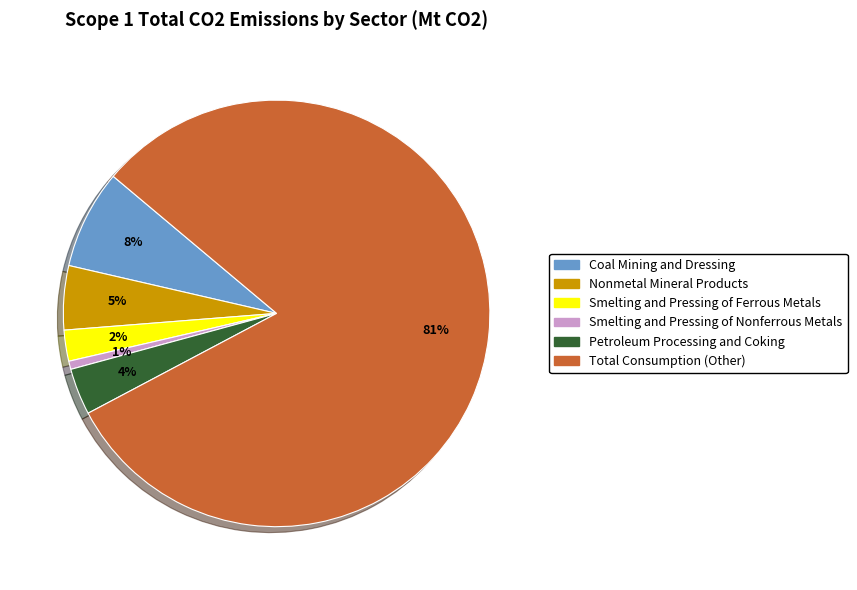

Which has a higher value, Coal Mining and Dressing or Smelting and Pressing of Ferrous Metals?

Coal Mining and Dressing